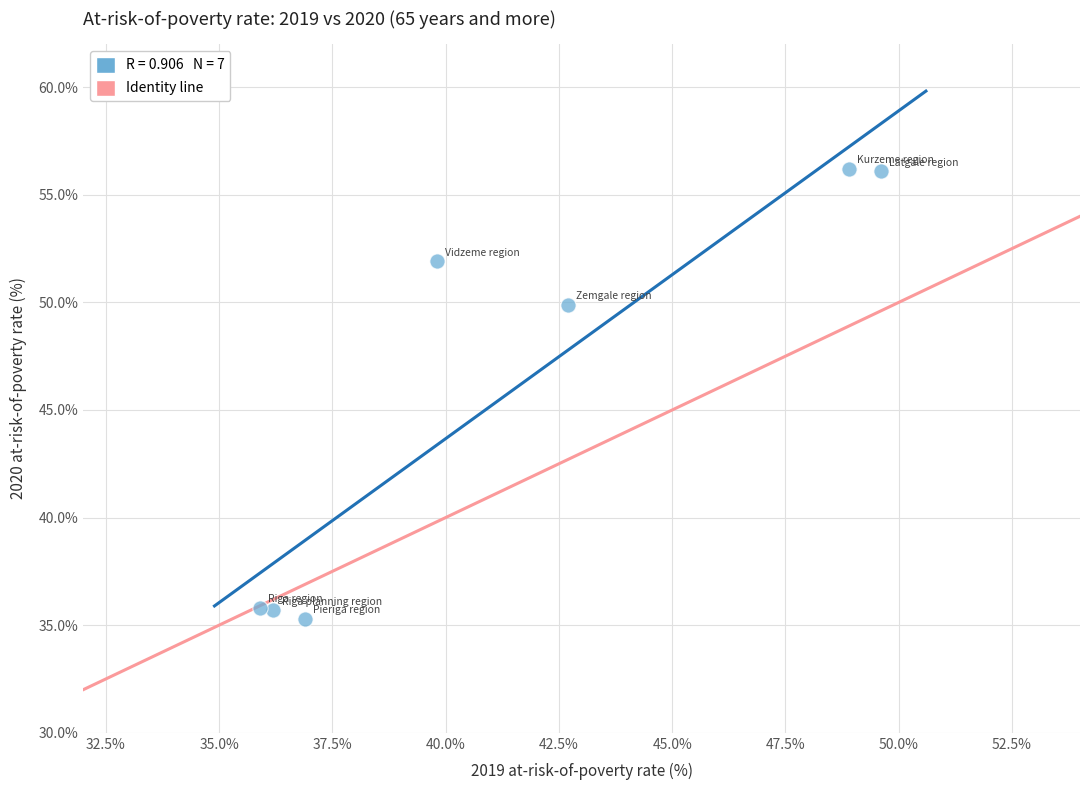

What Y value in the scatter plot is closest to 45?

49.9